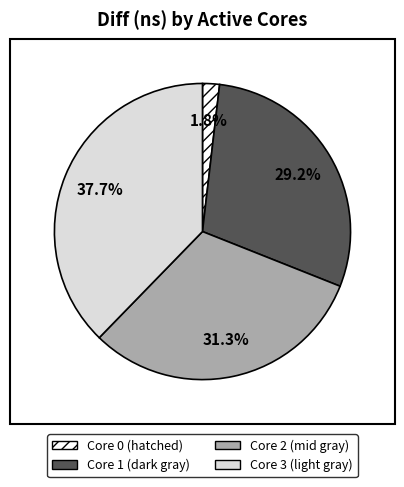

Does any single category account for the majority?

No